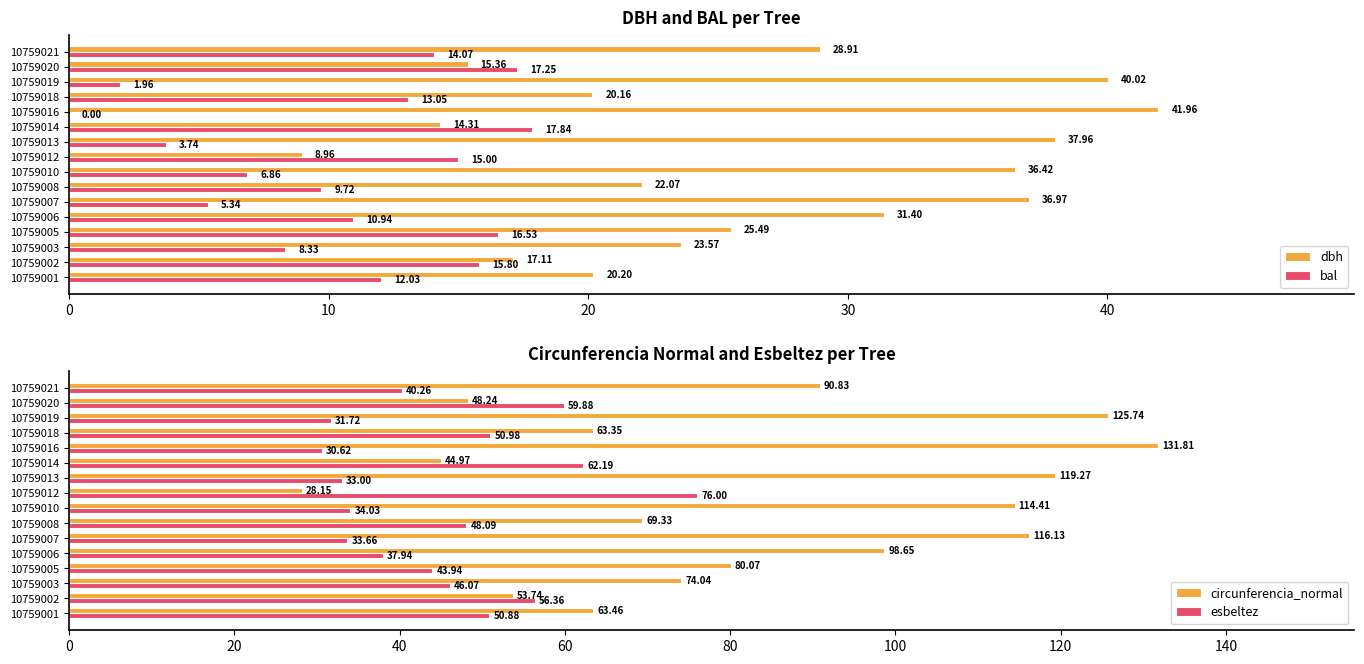

At how many categories does at least one series exceed 104?

5